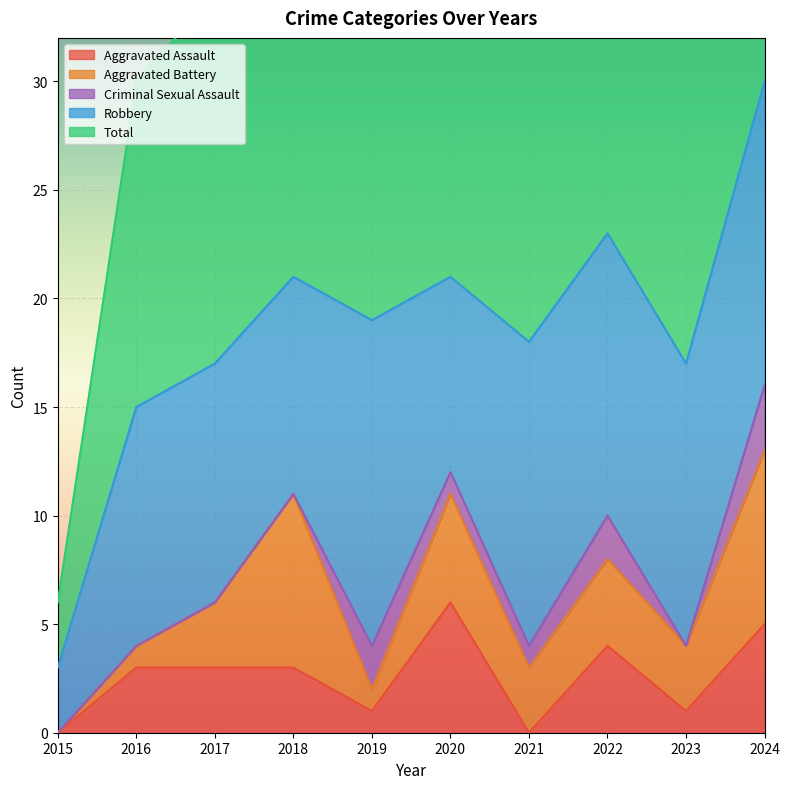

Which label corresponds to the largest value in the chart?

2024